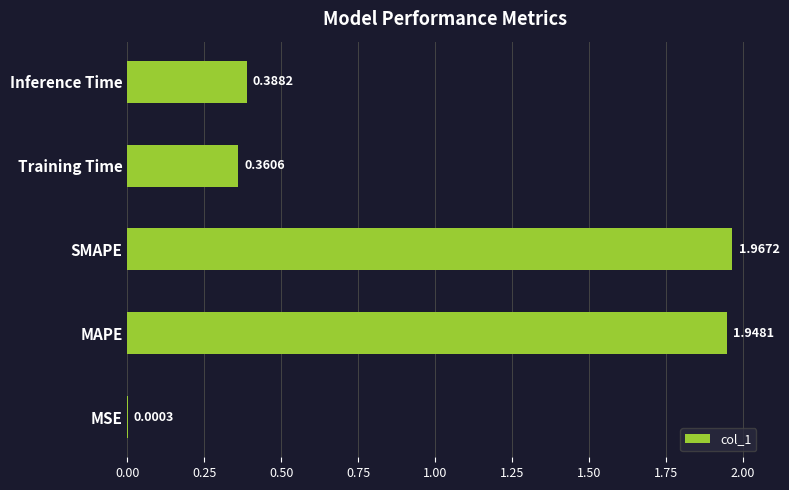

What is the ratio of the value at MAPE to the value at SMAPE?

1.0